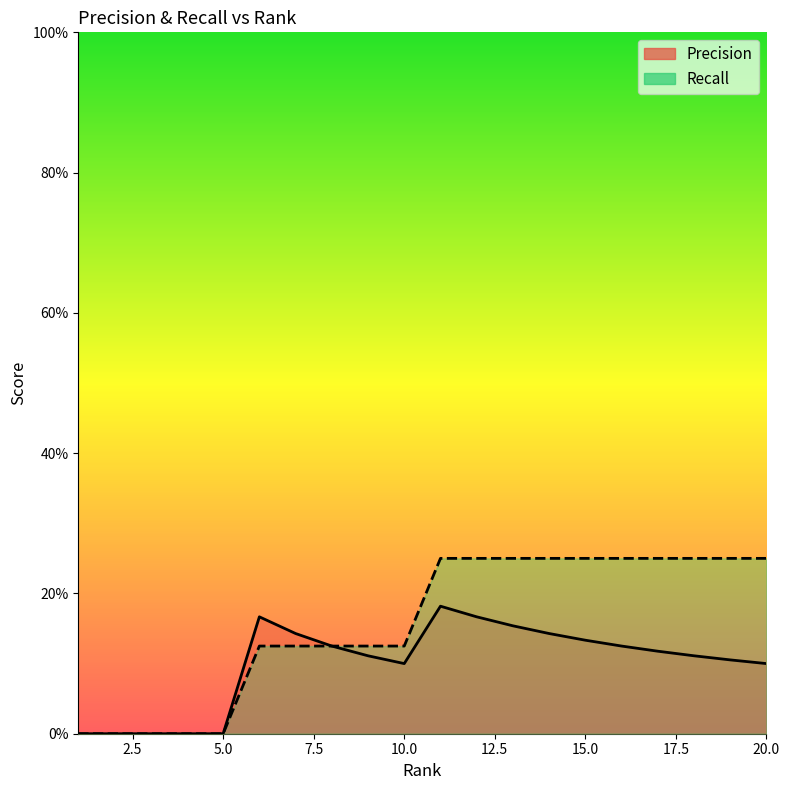

How many interior local peaks does the Precision series have?

2